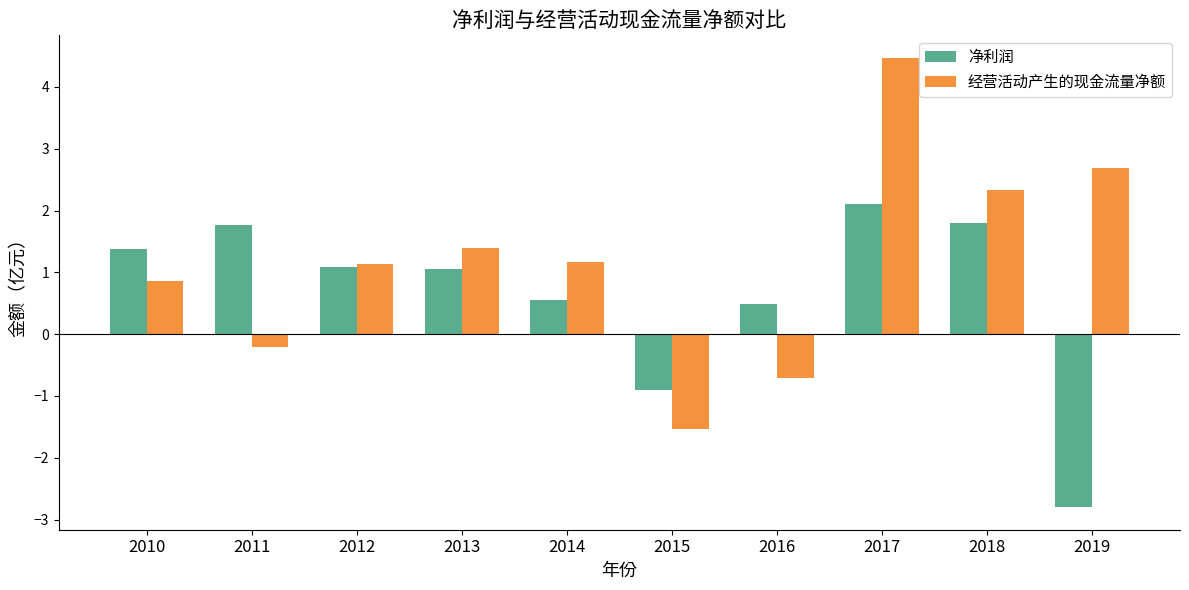

Rank the series by their average value, from lowest to highest.

净利润, 经营活动产生的现金流量净额